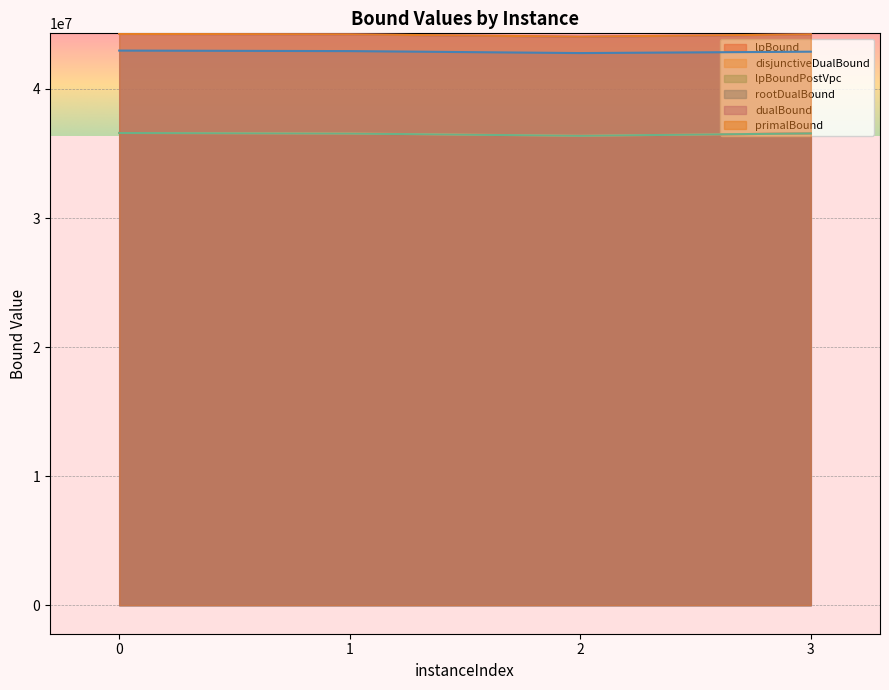

Between 0 and 3, which series saw the biggest shift?

rootDualBound